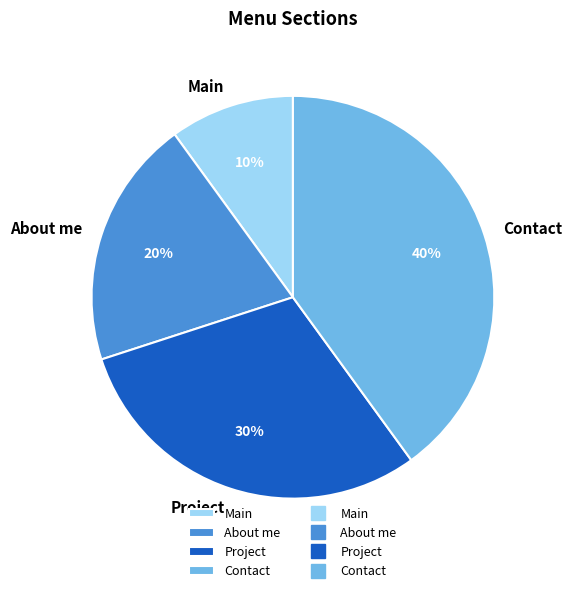

Which category has the biggest portion of the pie?

Contact